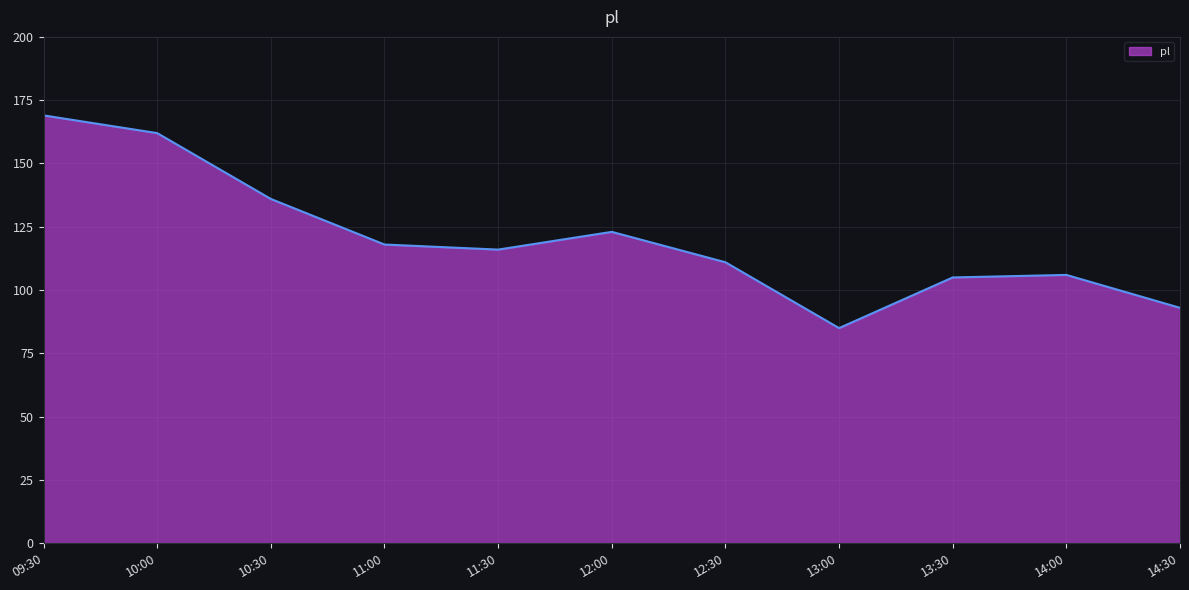

True or false: the data shows 116 at 11:30.

True